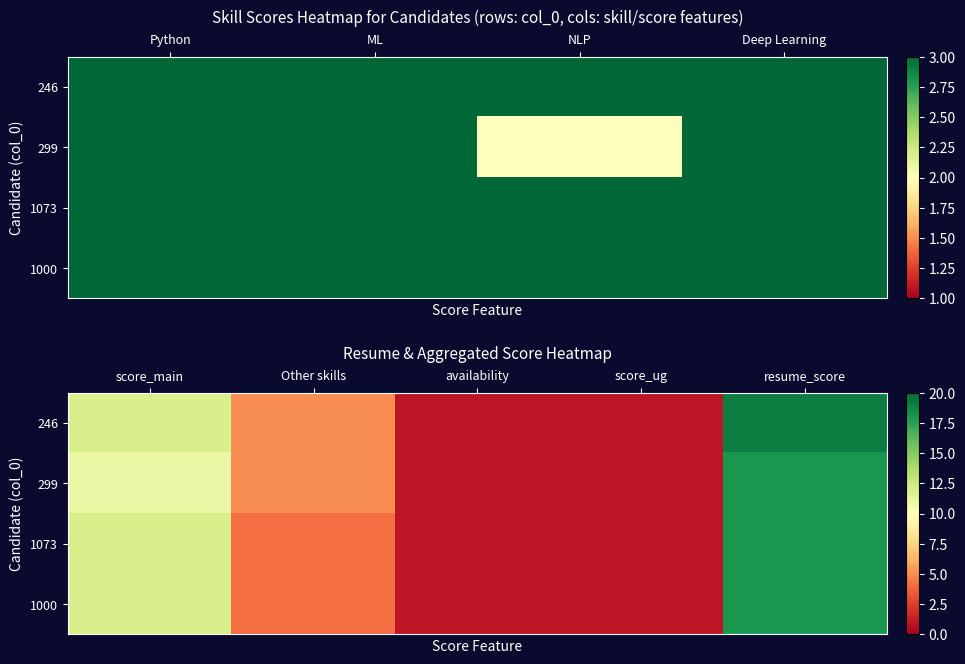

List the series in order of their peak value, lowest first.

299, 1073, 1000, 246